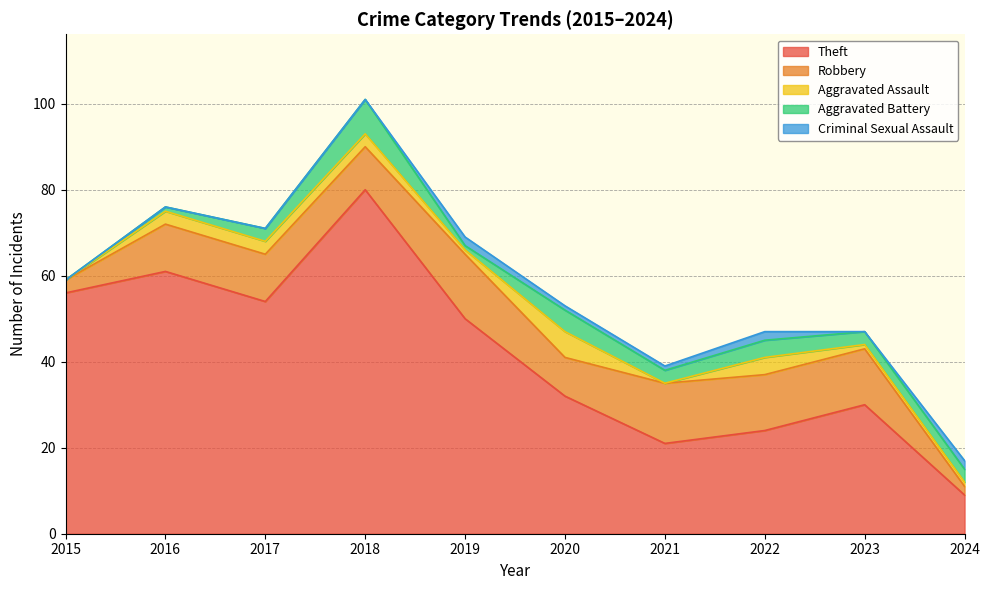

True or false: Aggravated Battery has a value of 8 at 2018.

True